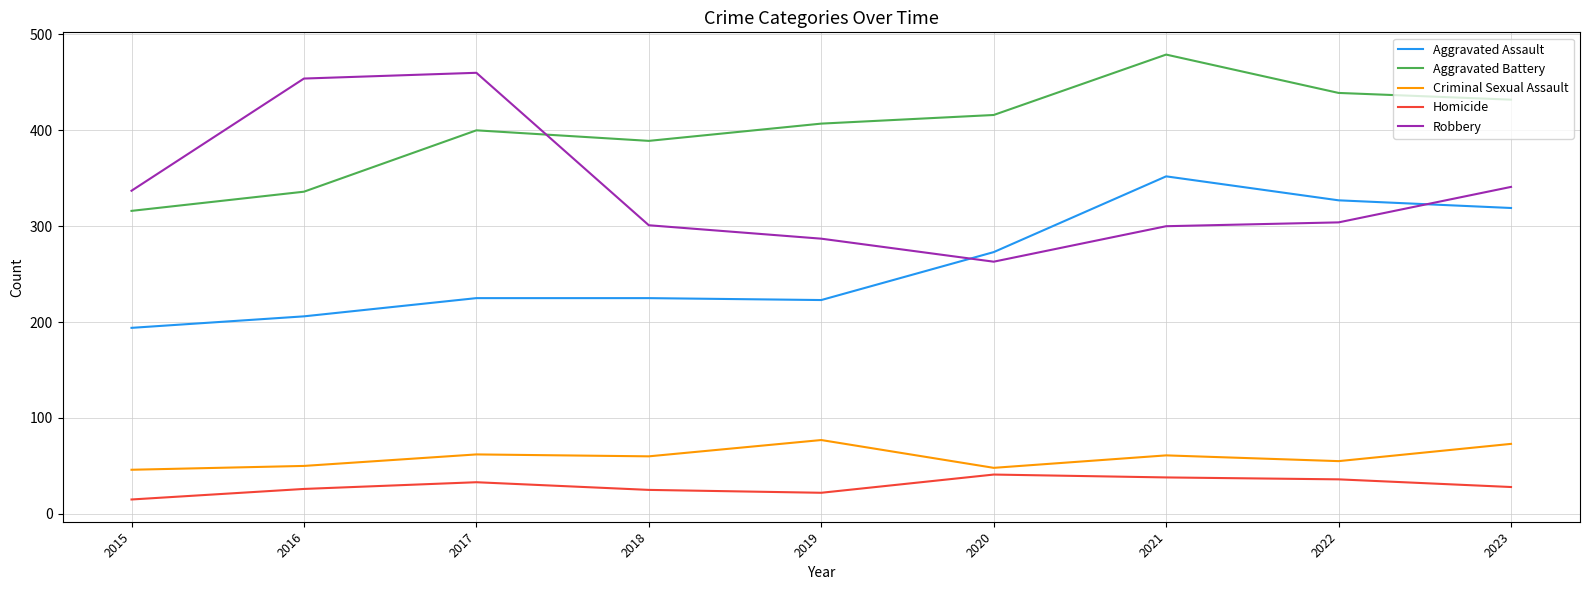

At 2021, list the series in order from smallest to largest.

Homicide, Criminal Sexual Assault, Robbery, Aggravated Assault, Aggravated Battery